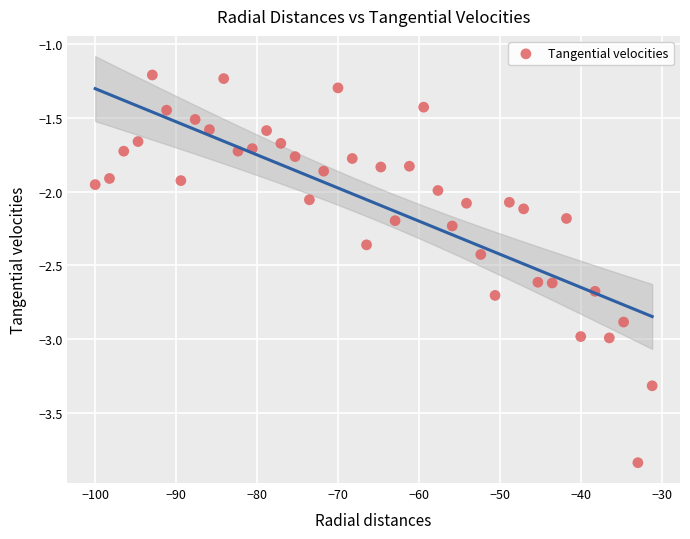

What is the range of Y values (max minus min)?

2.6